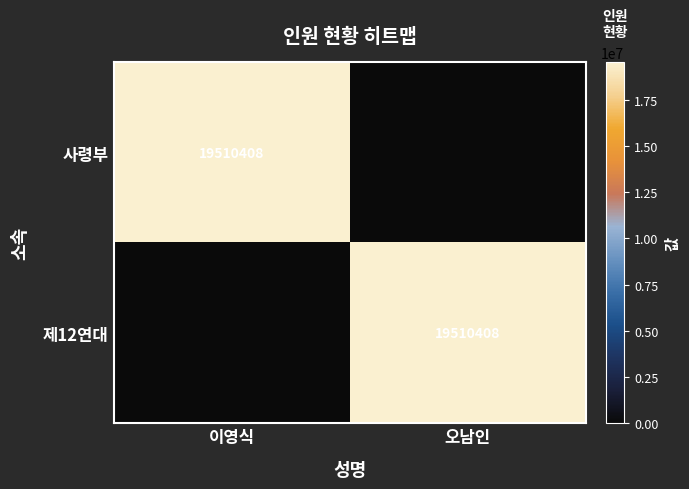

The value of 사령부 at 이영식 is 19510408. True or false?

True